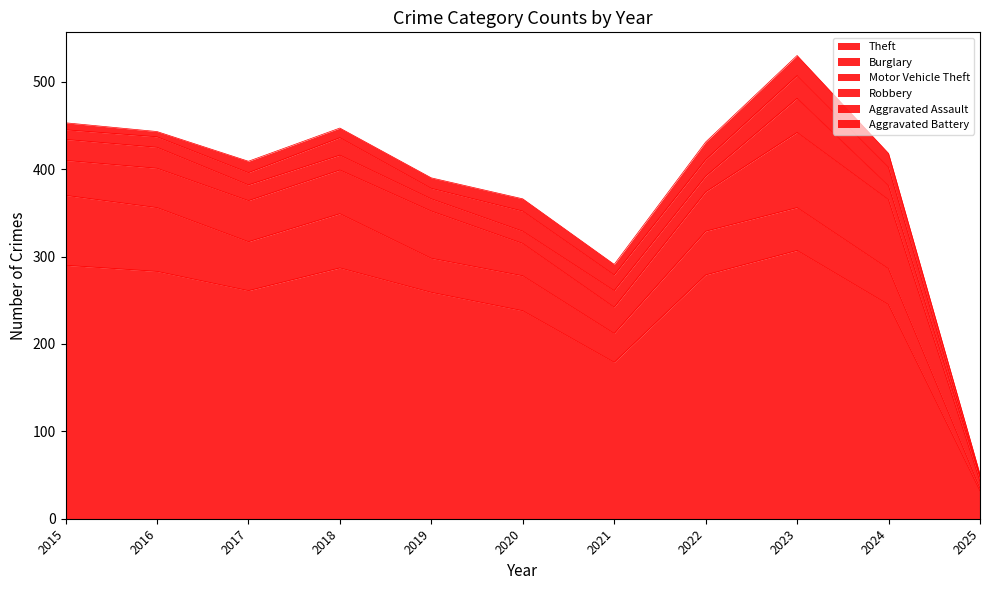

How many interior local valleys does the Motor Vehicle Theft series have?

1